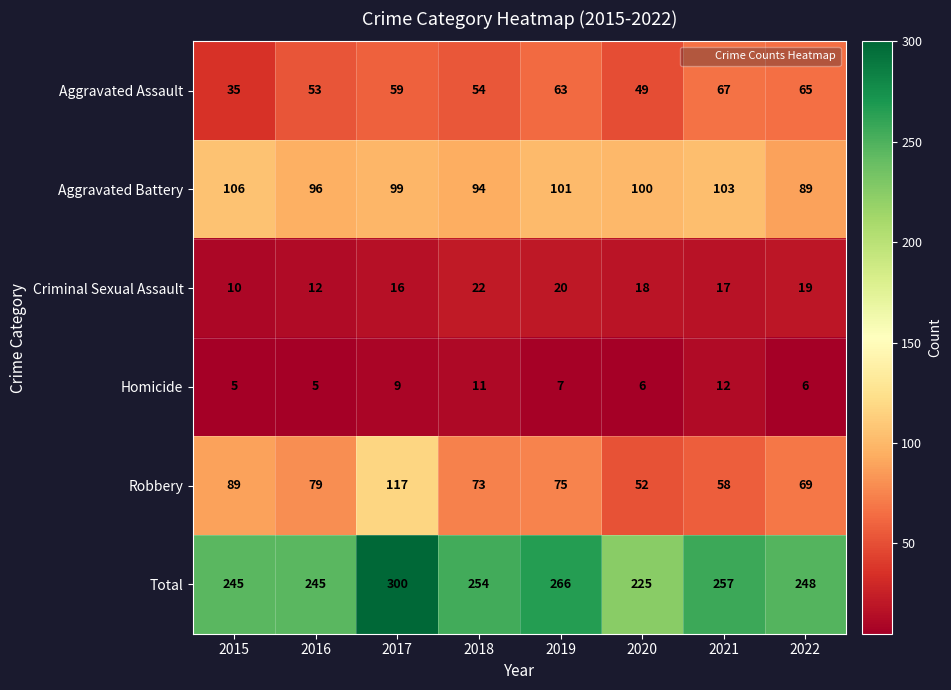

How many values in the Criminal Sexual Assault series are below 18?

4